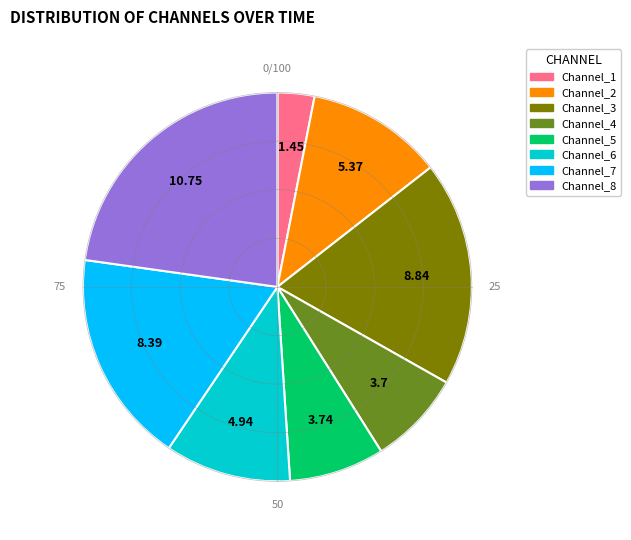

Approximately how many times larger is the value at Channel_4 compared to Channel_5?

1.0